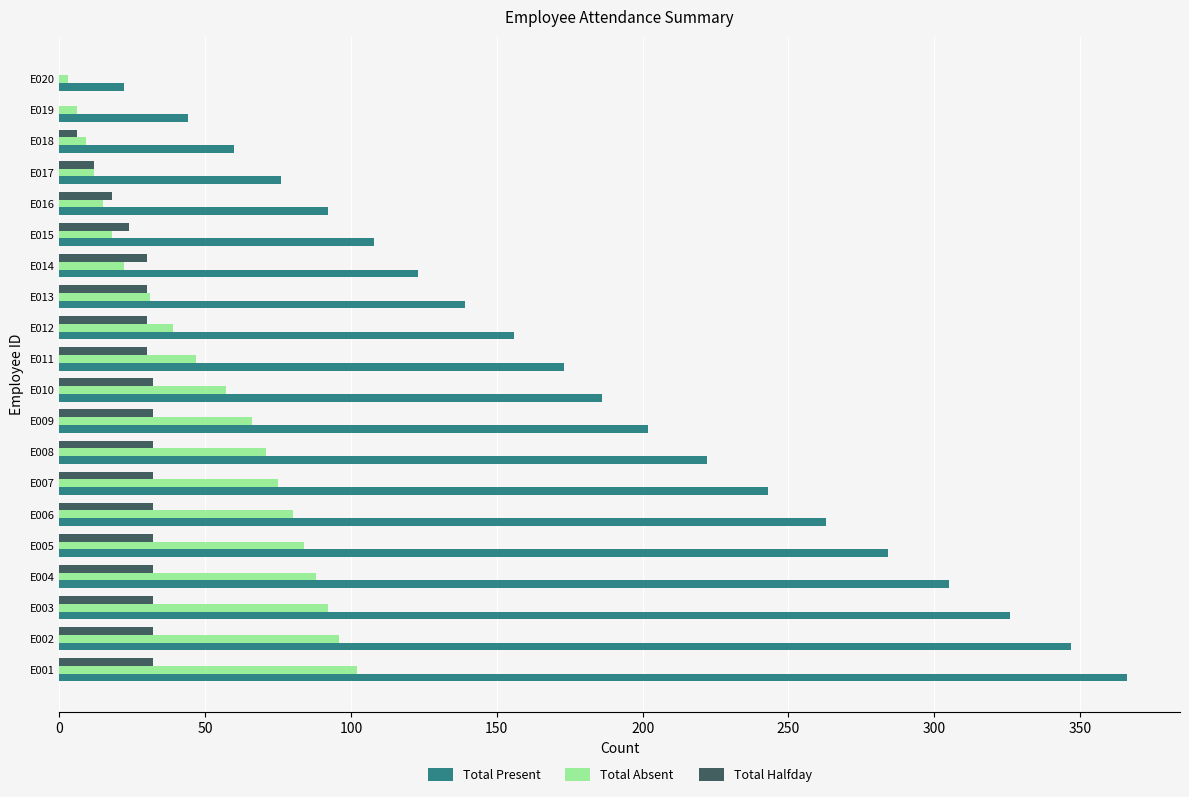

What is the sum of all Total Absent values?

1013